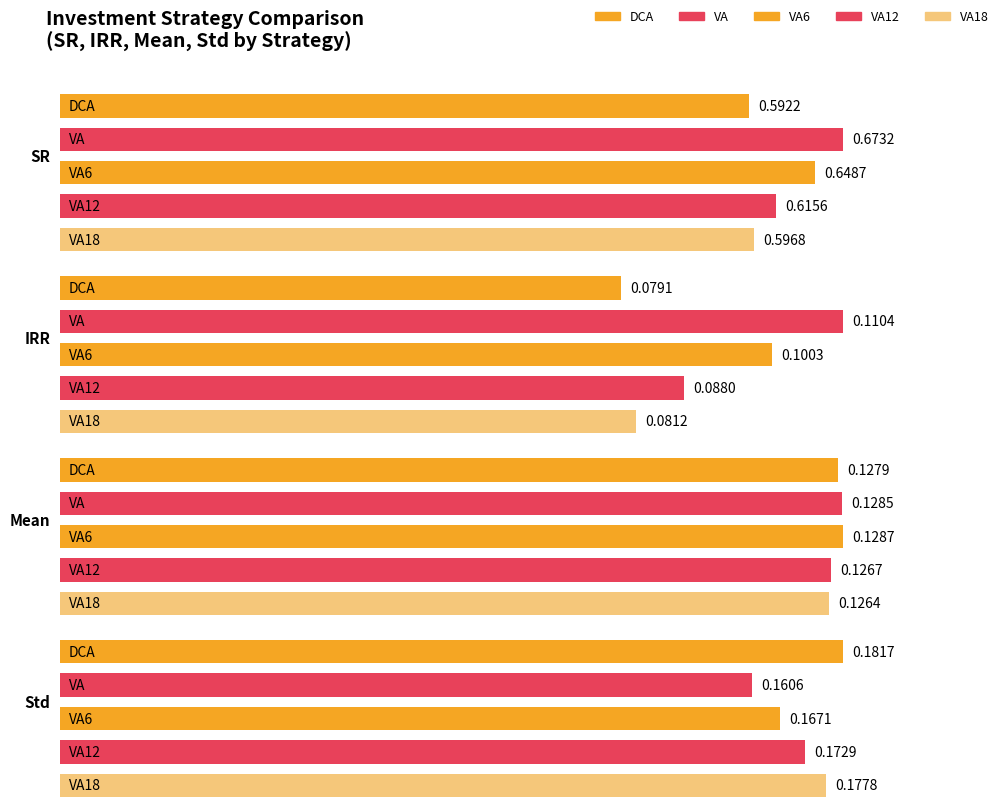

What position from the right is IRR?

3